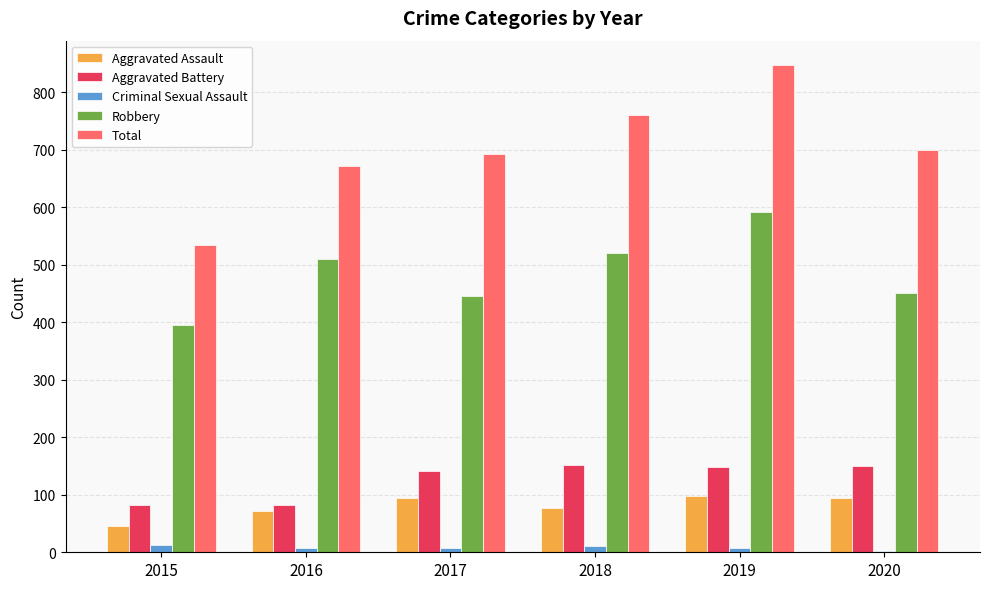

What is the difference between the maximum and minimum values in the Total series?

312